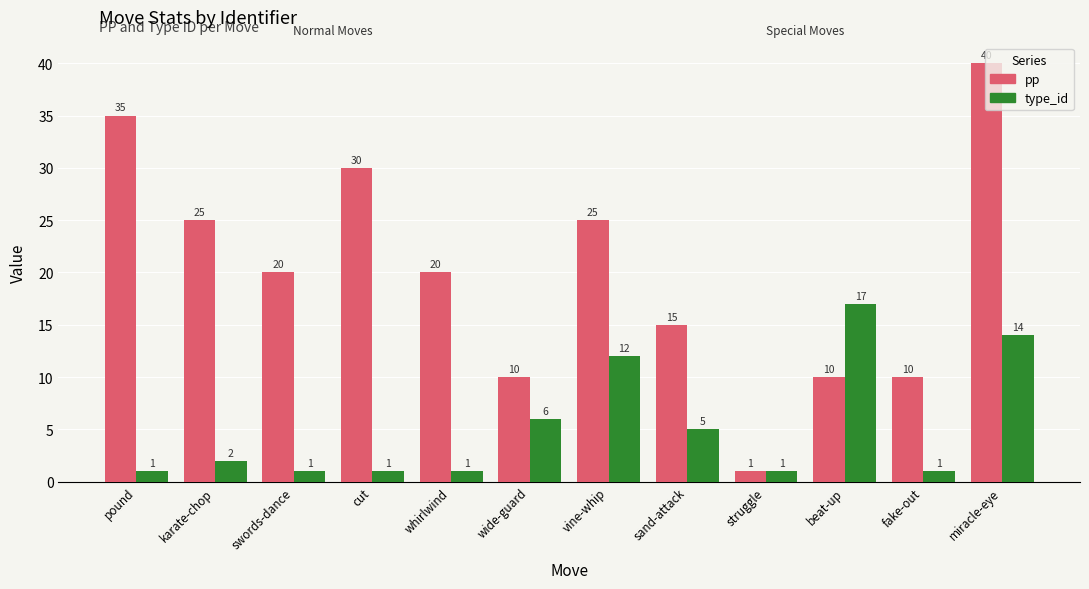

What is the label of the 9th bar from the right?

cut